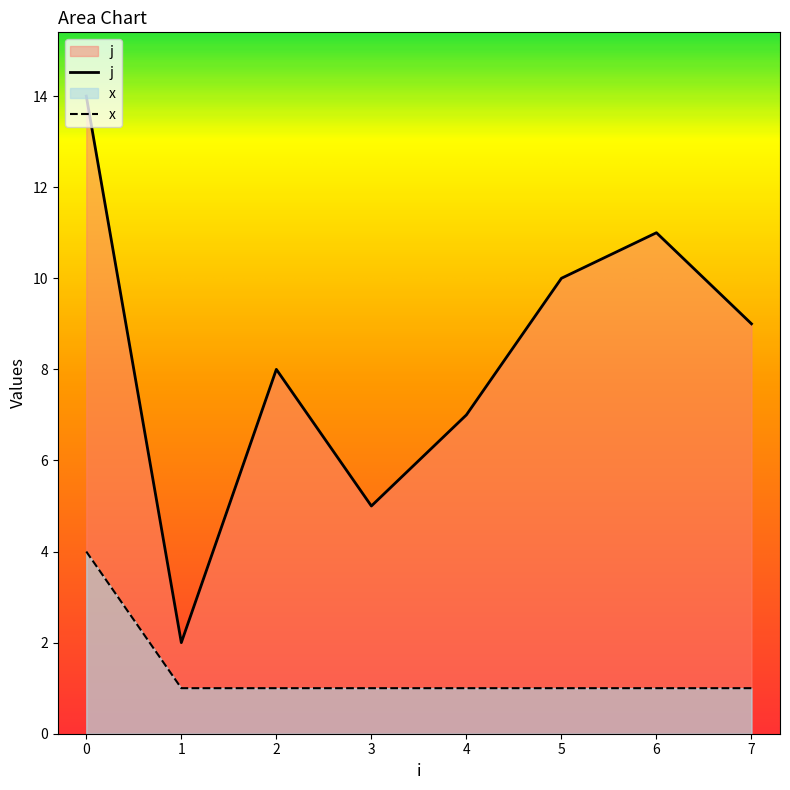

True or false: x and j cross at least once.

False